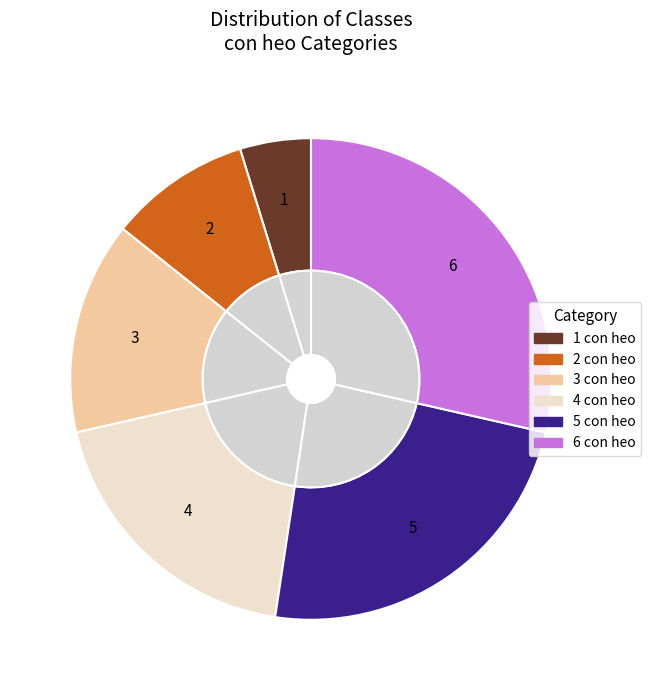

Combined, do 6 con heo and 4 con heo account for over 50%?

No